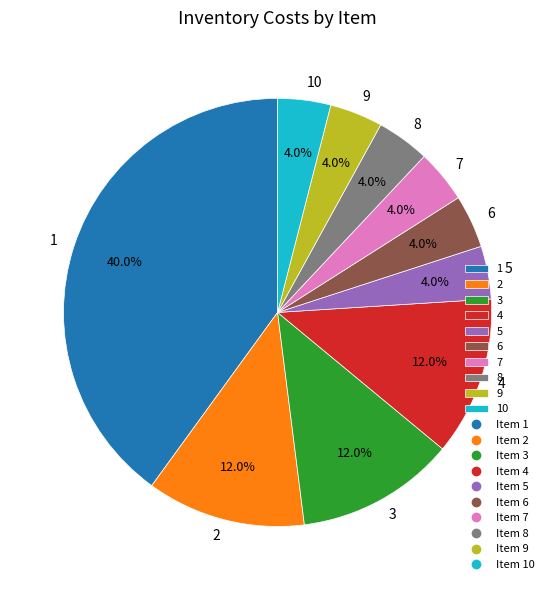

To the nearest percent, what percentage of the pie is 5?

4%